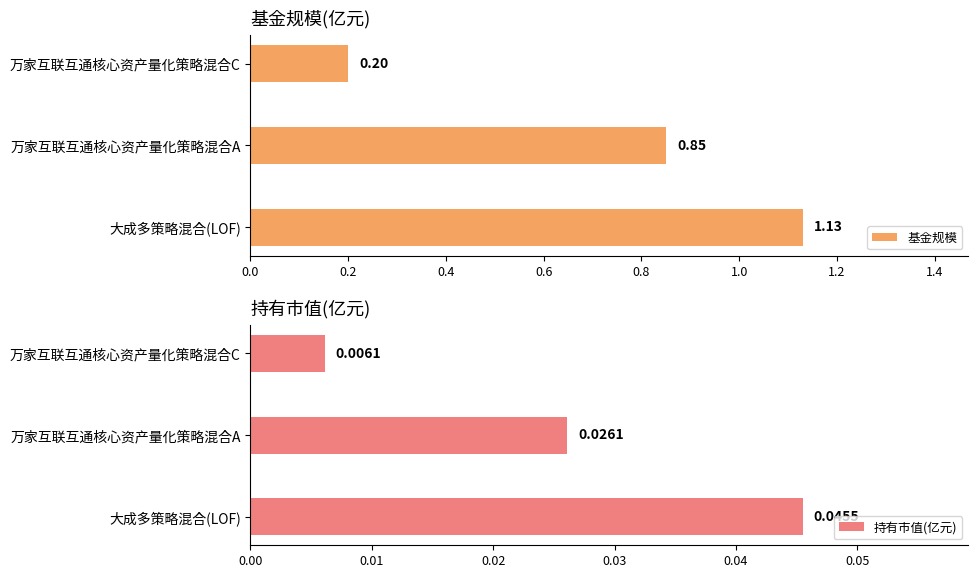

The value of 持有市值(亿元) at 大成多策略混合(LOF) is 0.1. True or false?

False